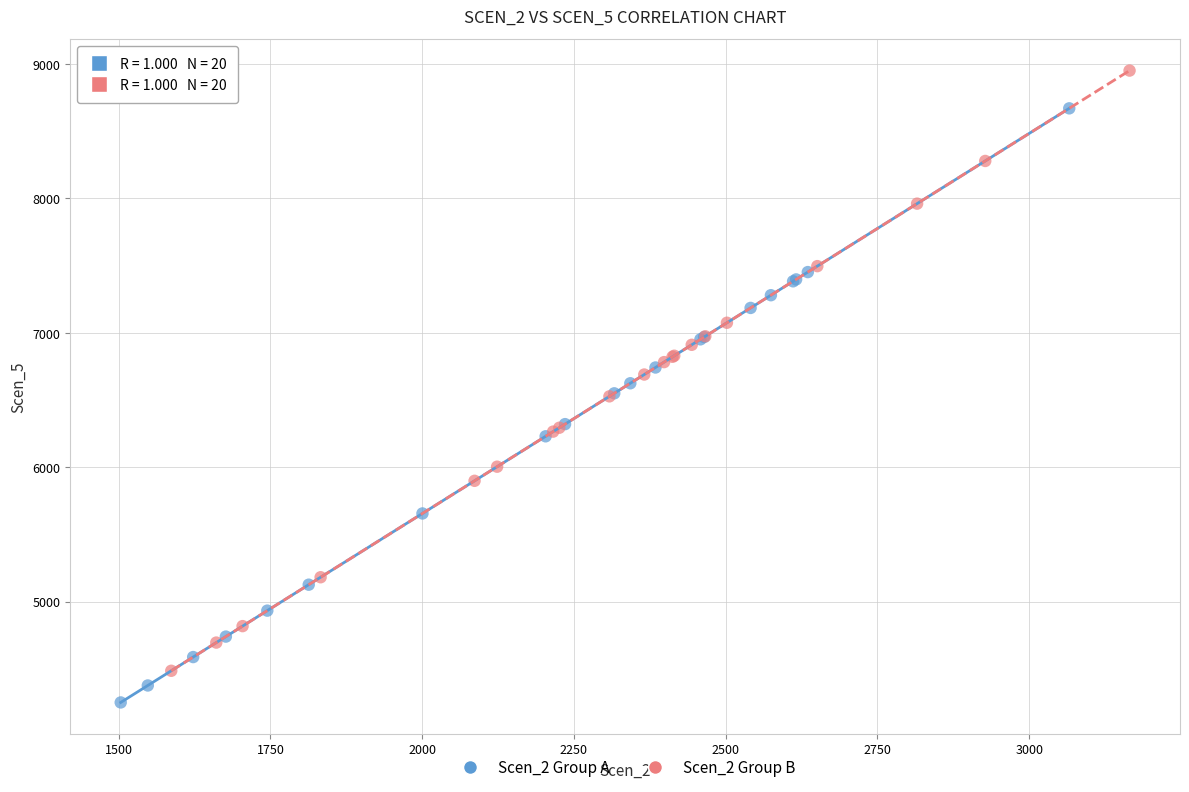

Which series reaches the minimum Y coordinate?

Scen_2 Group A